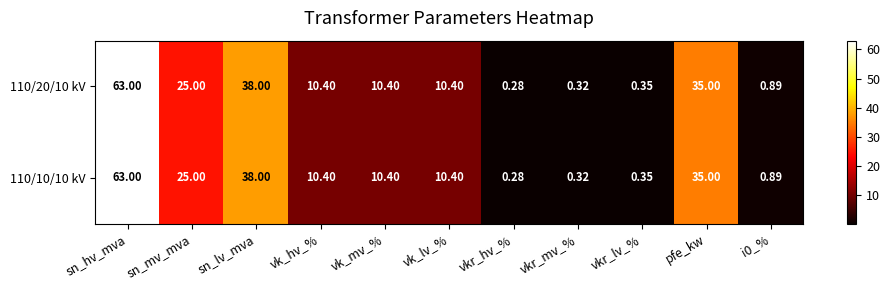

What is the total value across all series at pfe_kw?

70.0